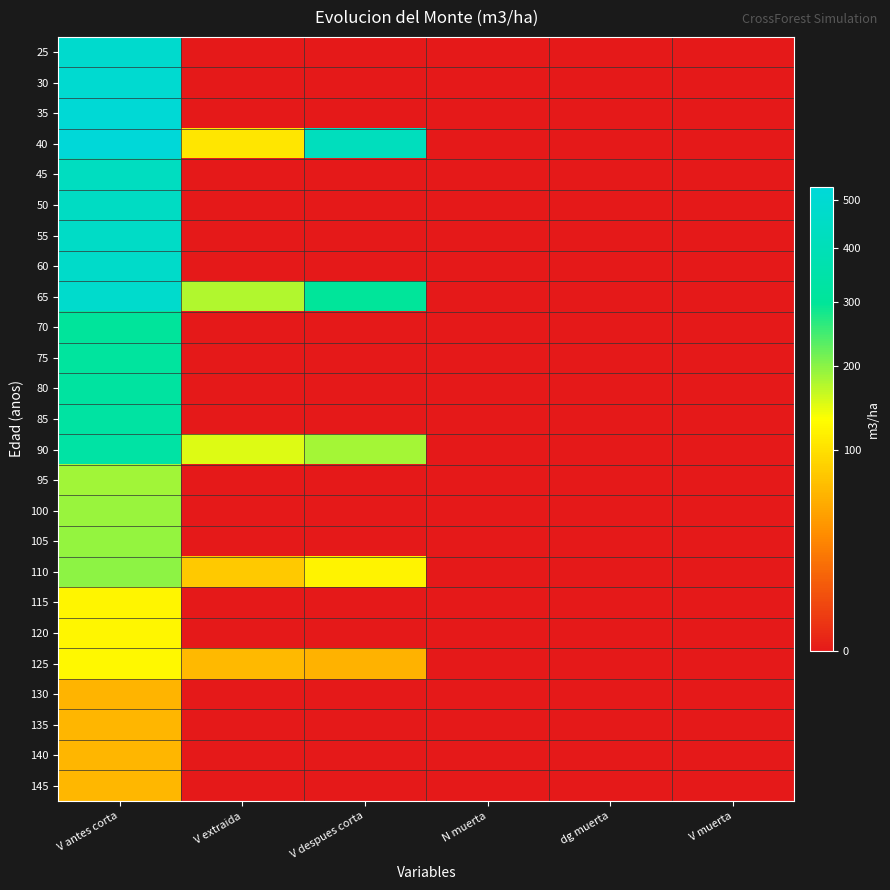

At N muerta, list the series in order from smallest to largest.

25, 30, 35, 40, 45, 50, 55, 60, 65, 70, 75, 80, 85, 90, 95, 100, 105, 110, 115, 120, 125, 130, 135, 140, 145